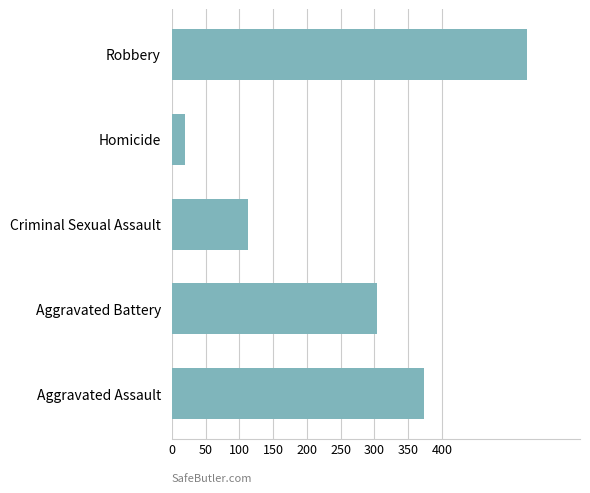

List the labels in order of value, largest first.

Robbery, Aggravated Assault, Aggravated Battery, Criminal Sexual Assault, Homicide